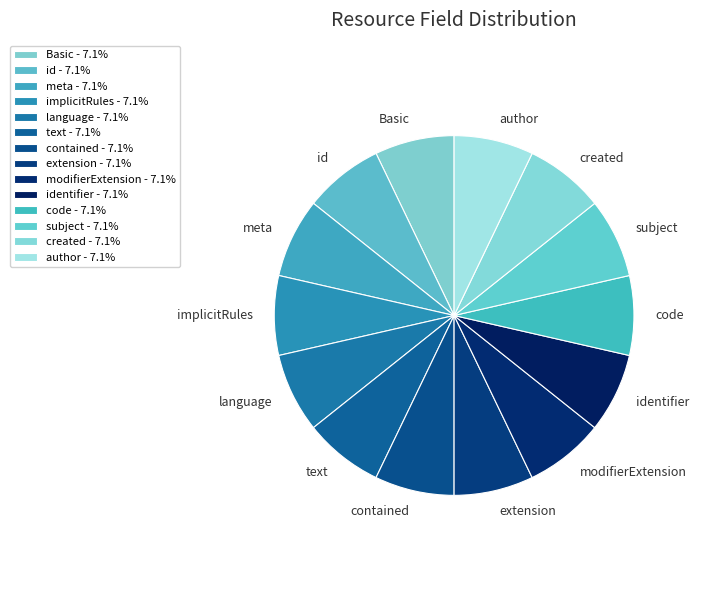

Is the sum of Basic and text greater than half?

No